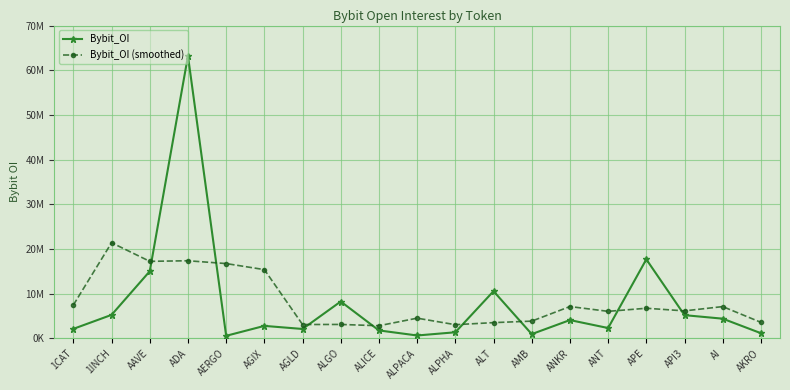

What is the smallest value displayed?

553252.0